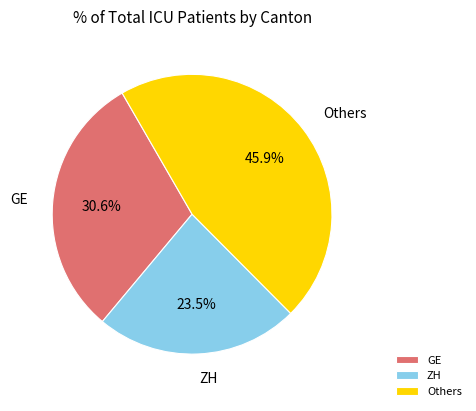

What is the largest slice in the pie chart?

Others